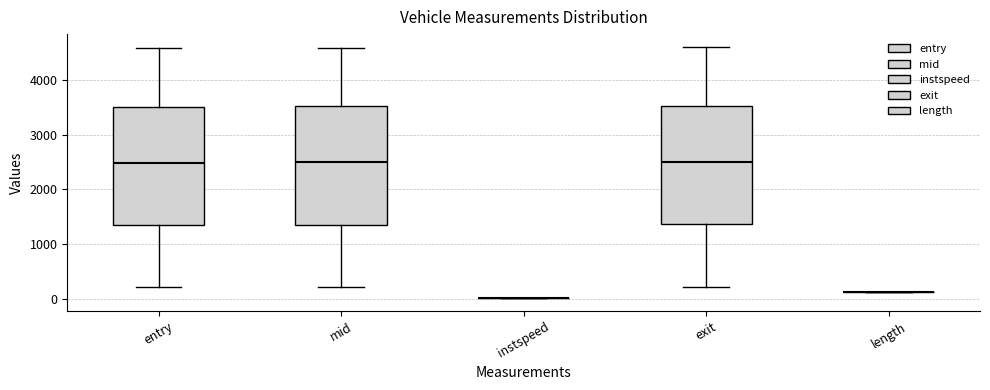

Reading left to right, transcribe this box plot: for each box, give where its median line is, the range the box spans, and where its two whiskers end, as read against the y-axis. The values are not printed on the chart, so give them approximately, as read against the axis.

entry: median 2500, box 1300 to 3500, whiskers 200 to 4600
mid: median 2500, box 1400 to 3500, whiskers 200 to 4600
instspeed: box collapsed to a line at 0, whiskers 0 to 0
exit: median 2500, box 1400 to 3500, whiskers 200 to 4600
length: box collapsed to a line at 100, whiskers 100 to 100